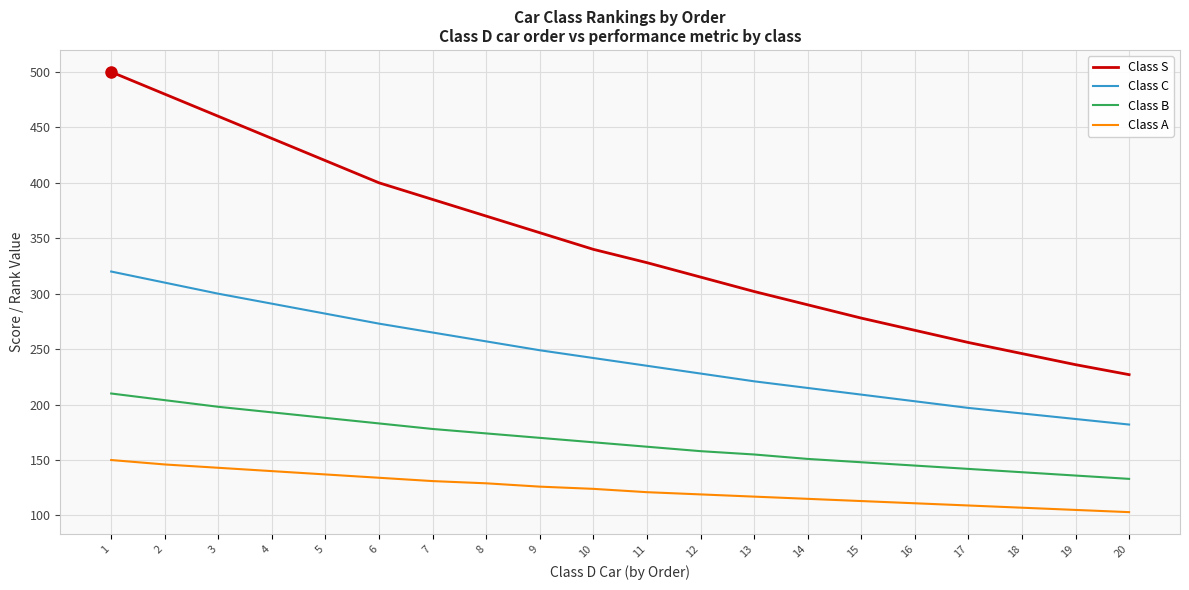

What is the smallest value displayed?

103